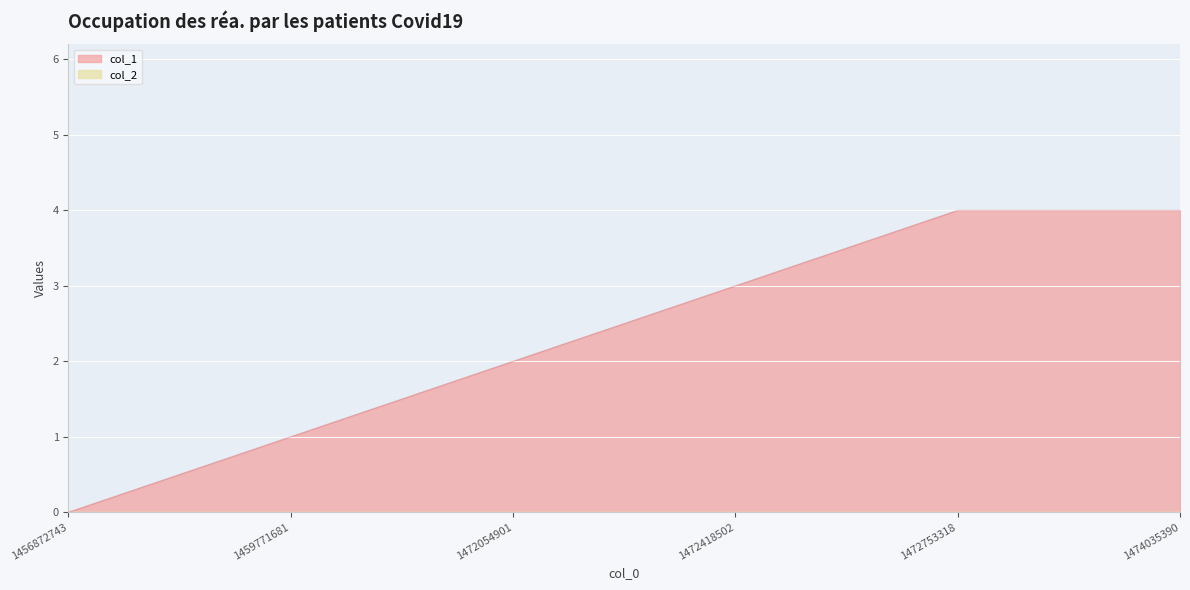

How many data points are less than 3?

3